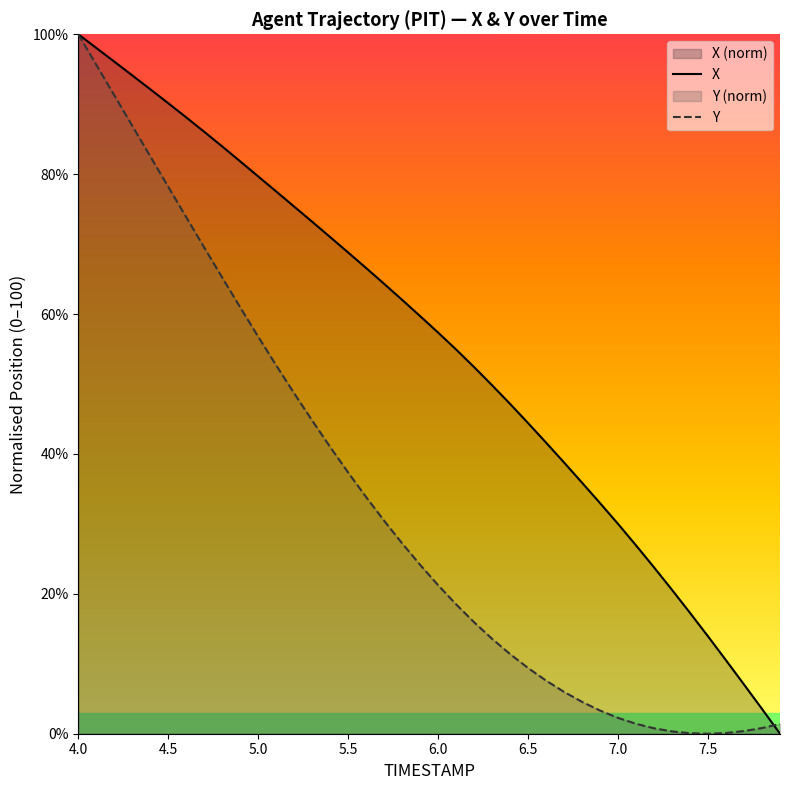

Rank the series by their average value, from highest to lowest.

X, Y